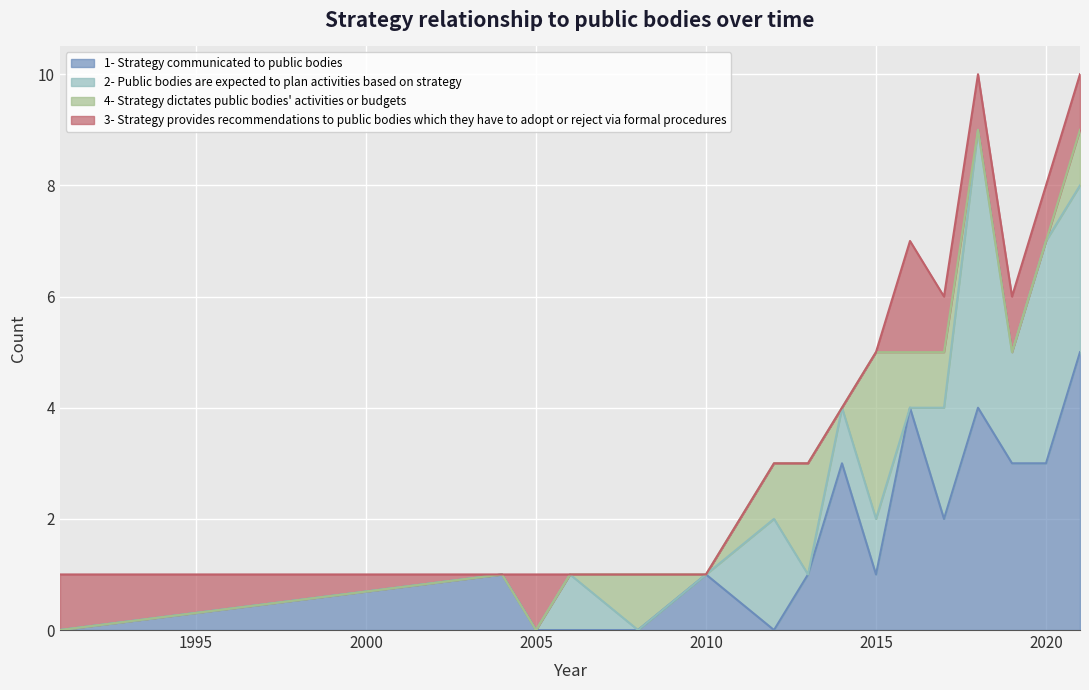

At which label is 3- Strategy provides recommendations to public bodies which they have to adopt or reject via formal procedures closest to 1?

1991